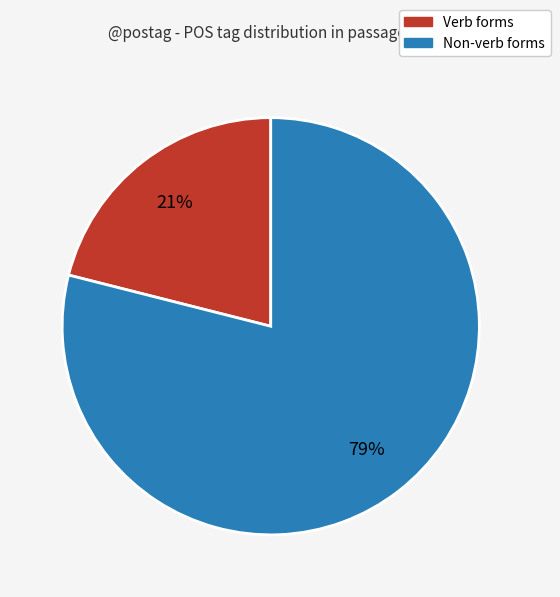

To the nearest percent, what is the average slice percentage?

50%